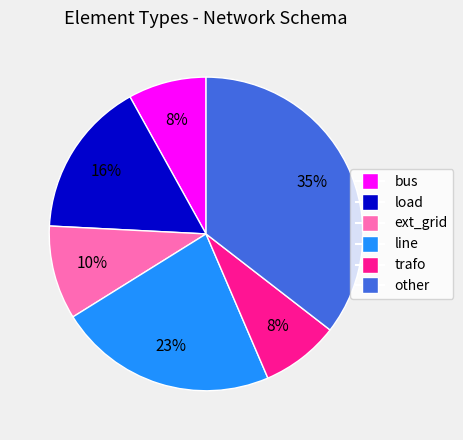

Do trafo and ext_grid together represent more than half of the pie?

No